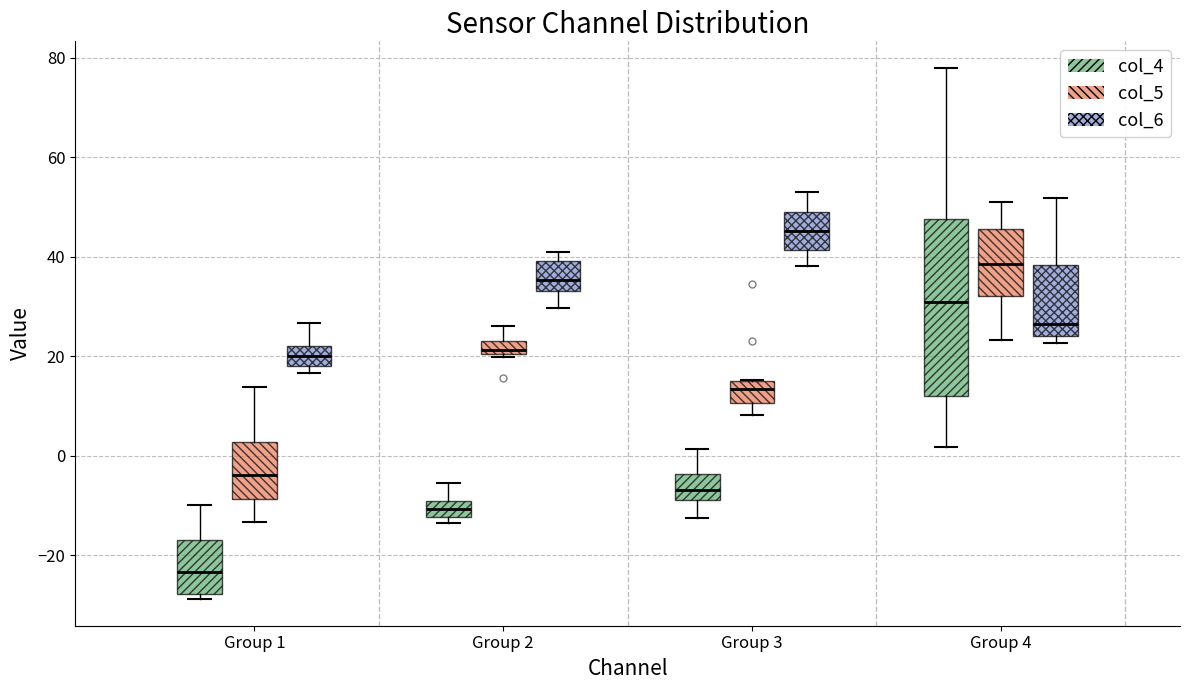

Where does the median line of the box for Group 1 (col_5) sit on the y-axis? The values are not printed on the chart, so give them approximately, as read against the axis.

-4